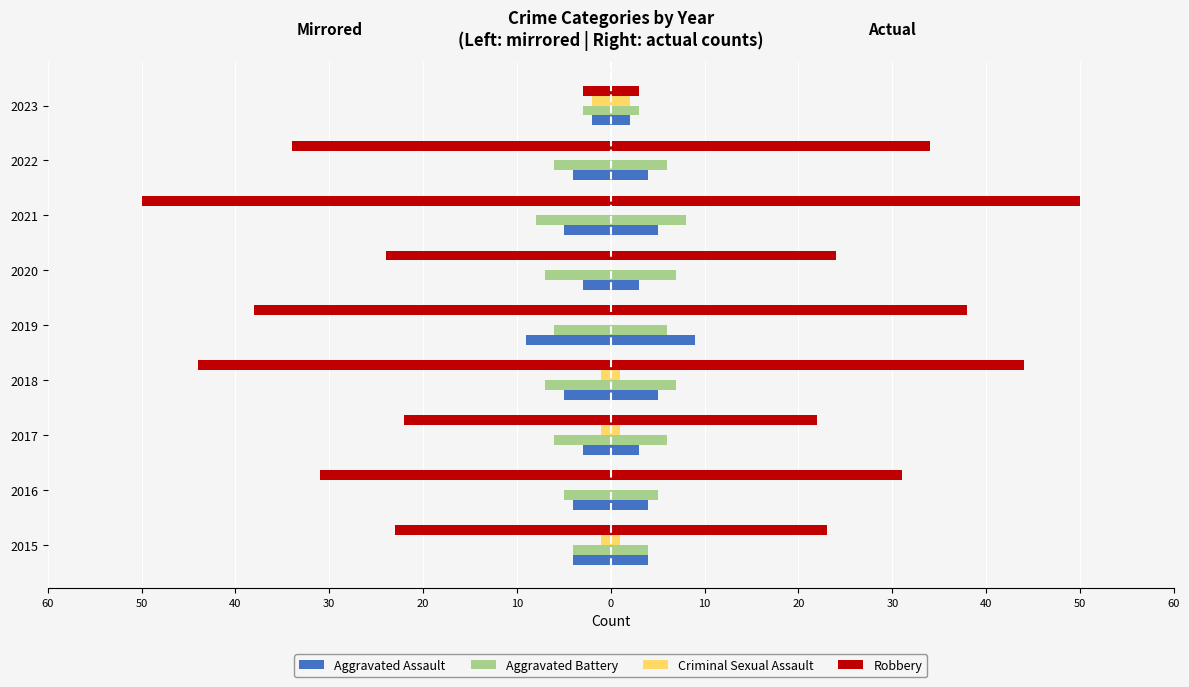

How many data points in Aggravated Assault are above -4?

3